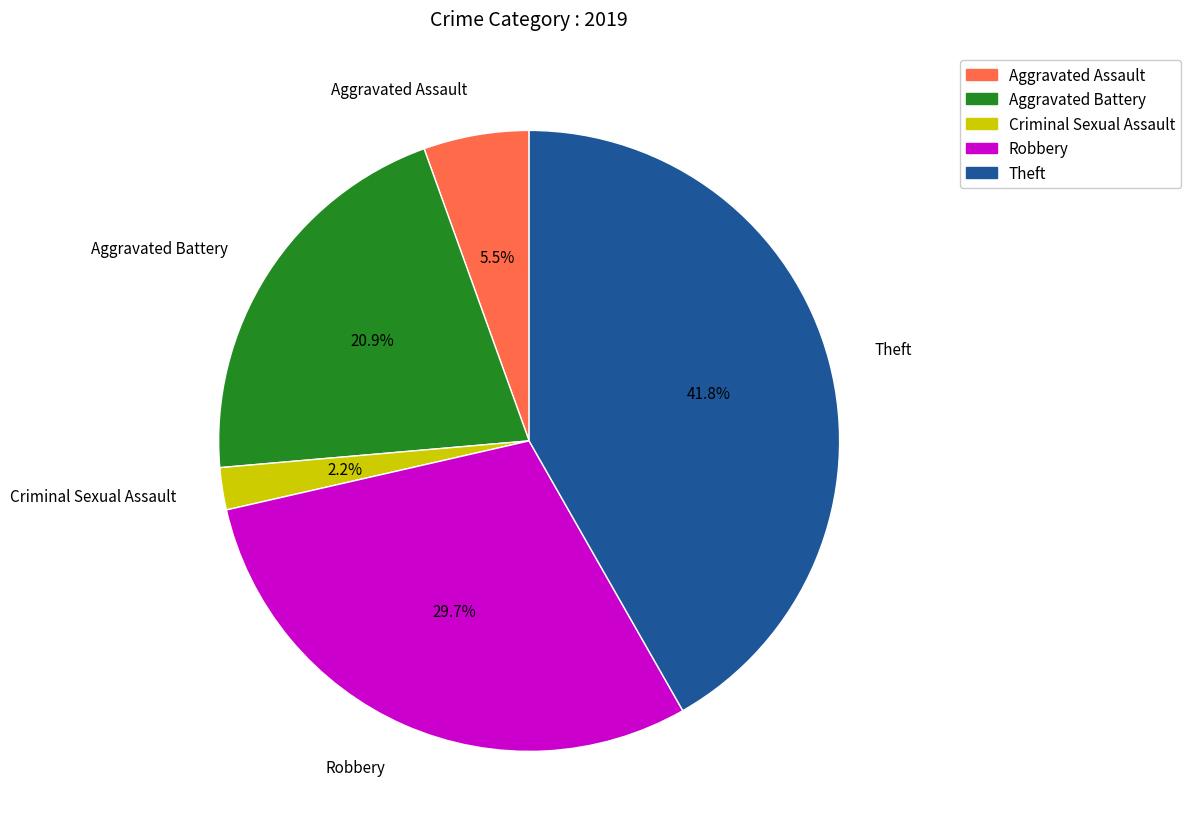

Do Aggravated Assault and Aggravated Battery together represent more than half of the pie?

No